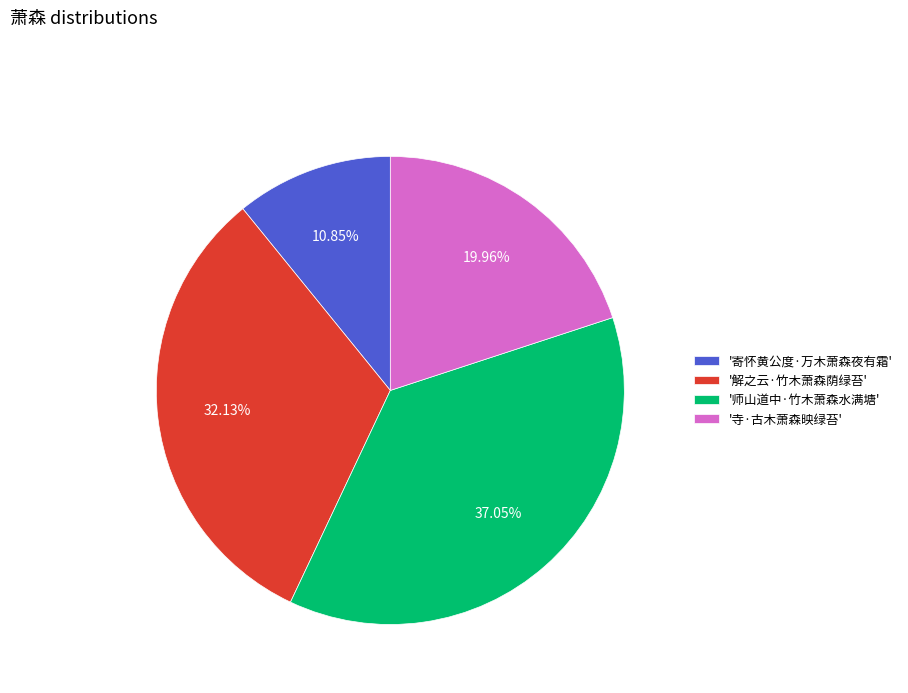

Between '师山道中·竹木萧森水满塘' and '解之云·竹木萧森荫绿苔', which is larger?

'师山道中·竹木萧森水满塘'